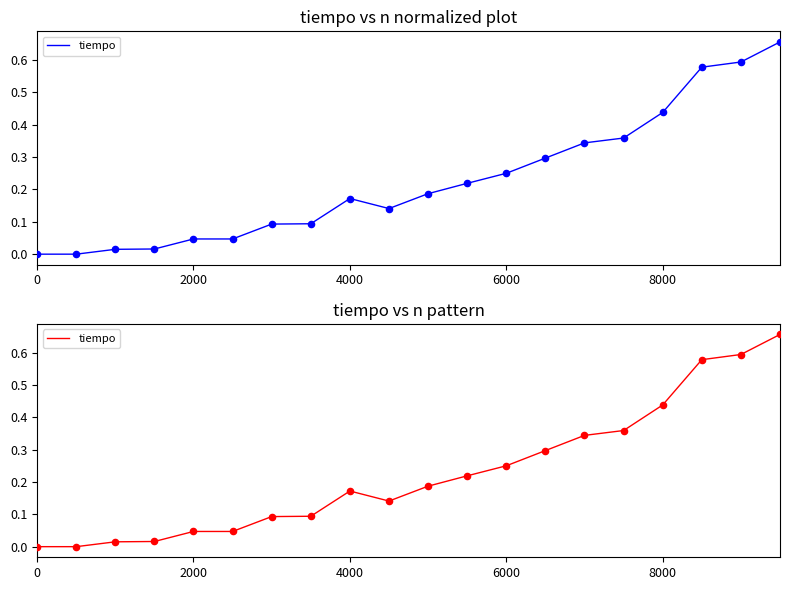

What is the change in value from 2000 to 8000?

+0.4